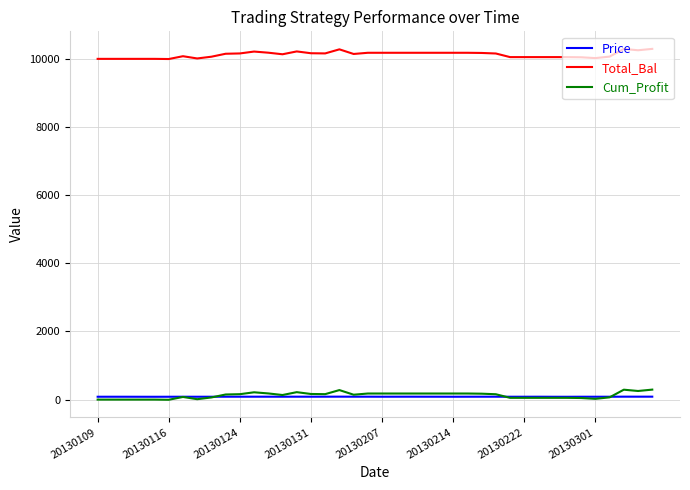

Is this an area chart (filled region under the line)?

No